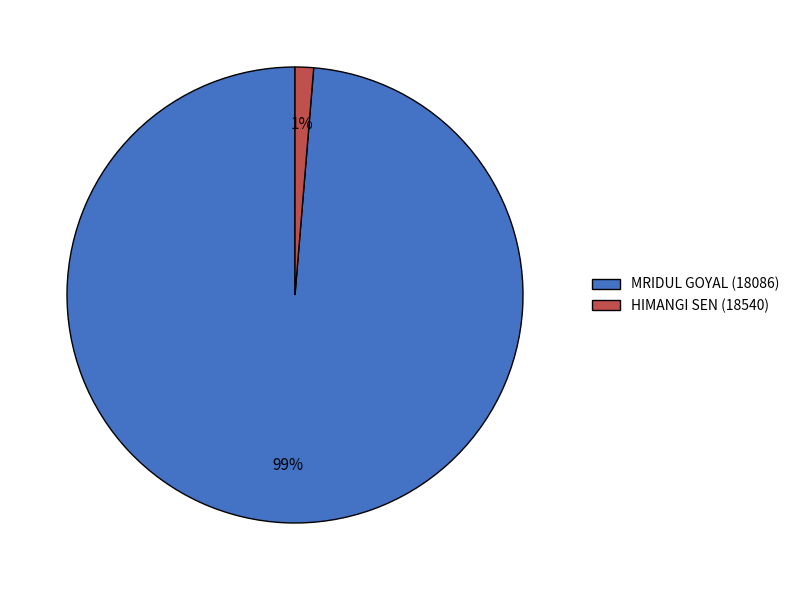

To the nearest percent, what is the combined percentage of MRIDUL GOYAL (18086) and HIMANGI SEN (18540)?

100%